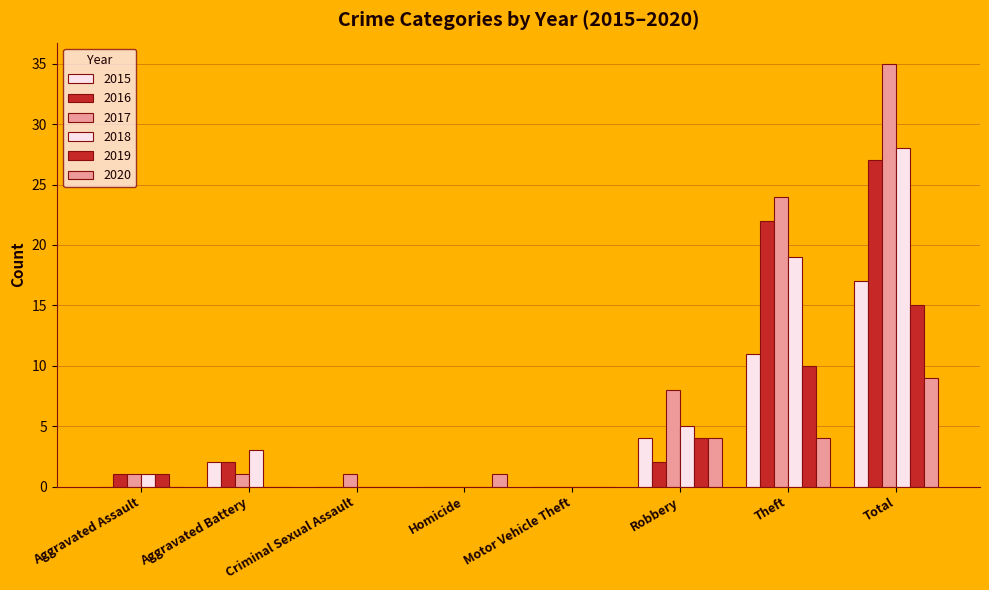

Count the number of data series in this chart.

6